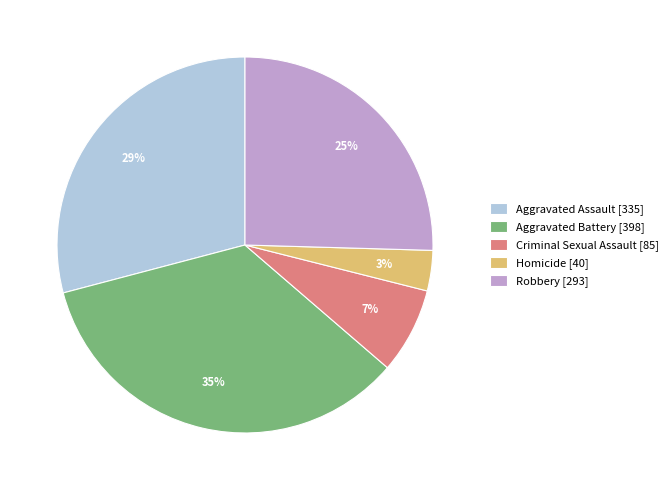

How many segments does this pie chart have?

5